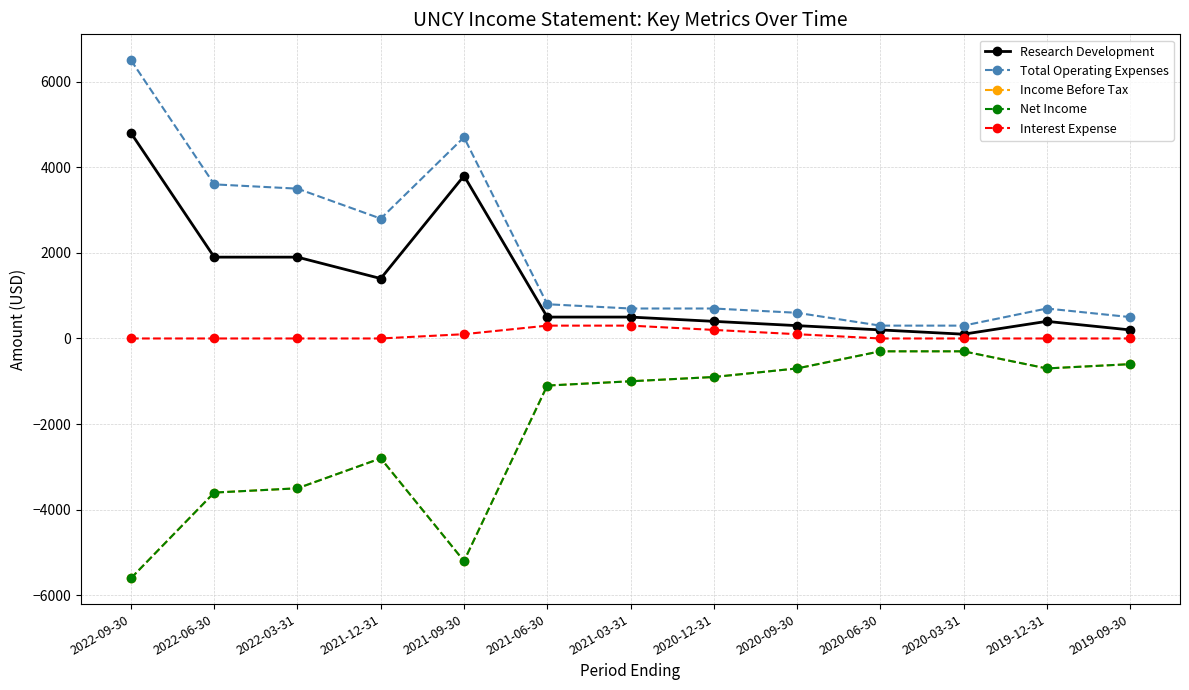

Is this an area chart (filled region under the line)?

No